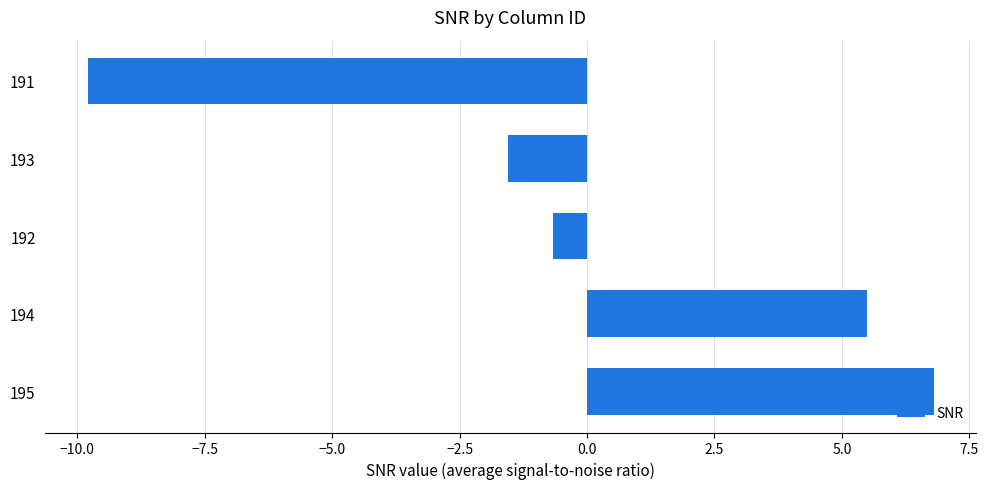

What is the difference between the maximum and minimum values?

16.6